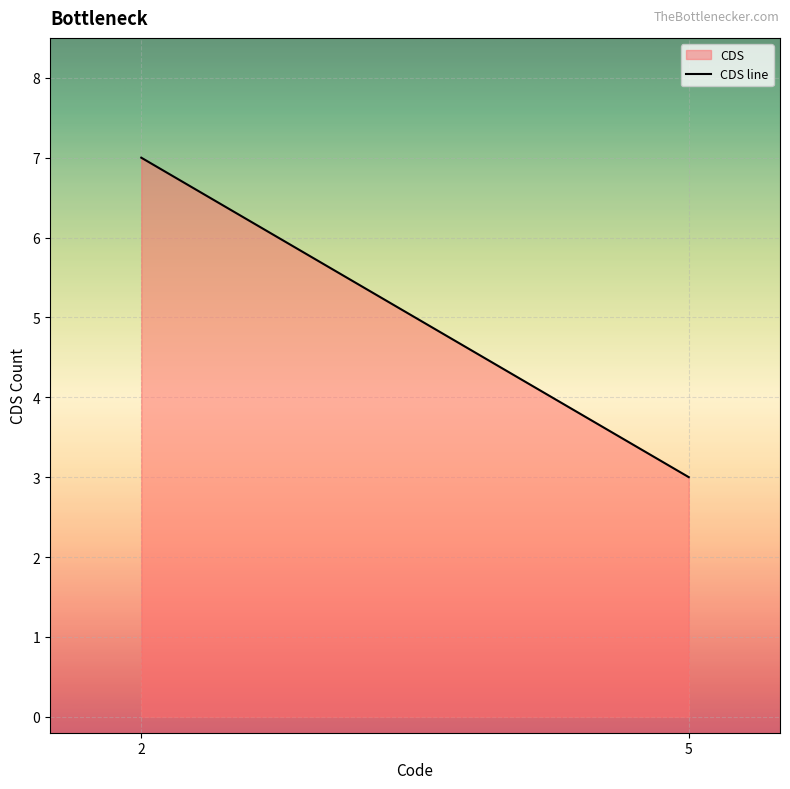

Reading left to right, what are all the values shown in this chart?

7	3